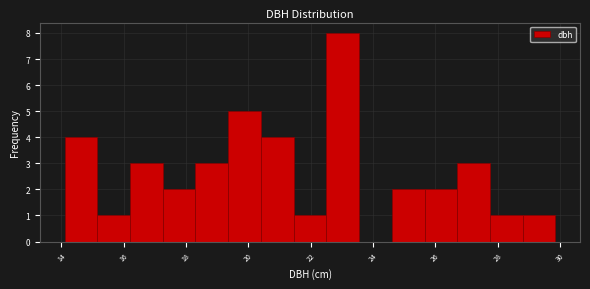

Reading left to right, transcribe this chart: for each bar, give the range it covers on the x-axis and its height. Neither the bar edges nor the heights are printed on the chart, so give them approximately, as read against the axes.

14.10 to 15.15: 4
15.15 to 16.20: 1
16.20 to 17.25: 3
17.25 to 18.30: 2
18.30 to 19.35: 3
19.35 to 20.40: 5
20.40 to 21.45: 4
21.45 to 22.50: 1
22.50 to 23.55: 8
23.55 to 24.60: 0
24.60 to 25.65: 2
25.65 to 26.70: 2
26.70 to 27.75: 3
27.75 to 28.80: 1
28.80 to 29.85: 1